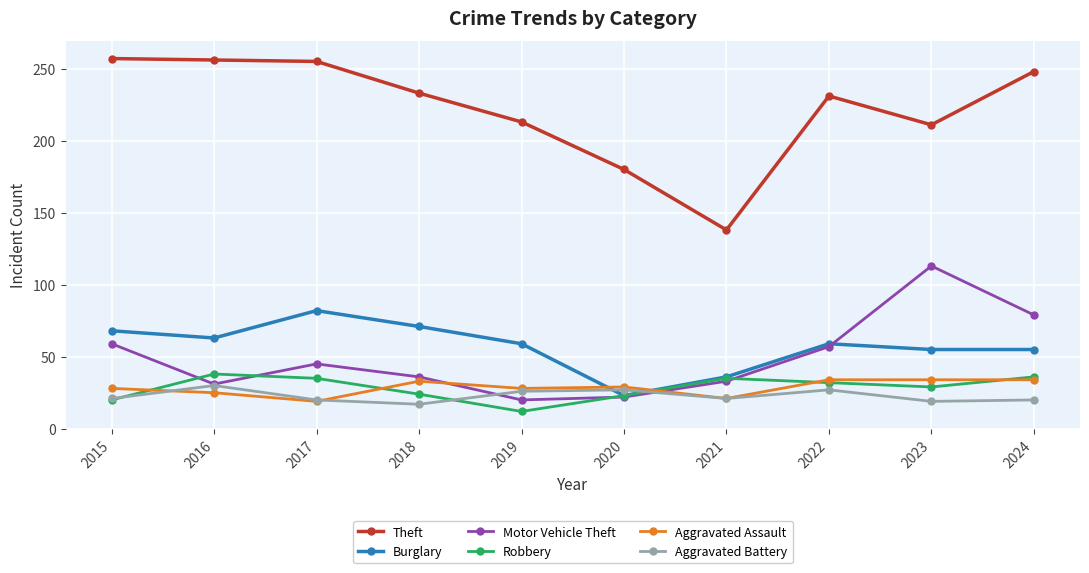

Is this an area chart (filled region under the line)?

No